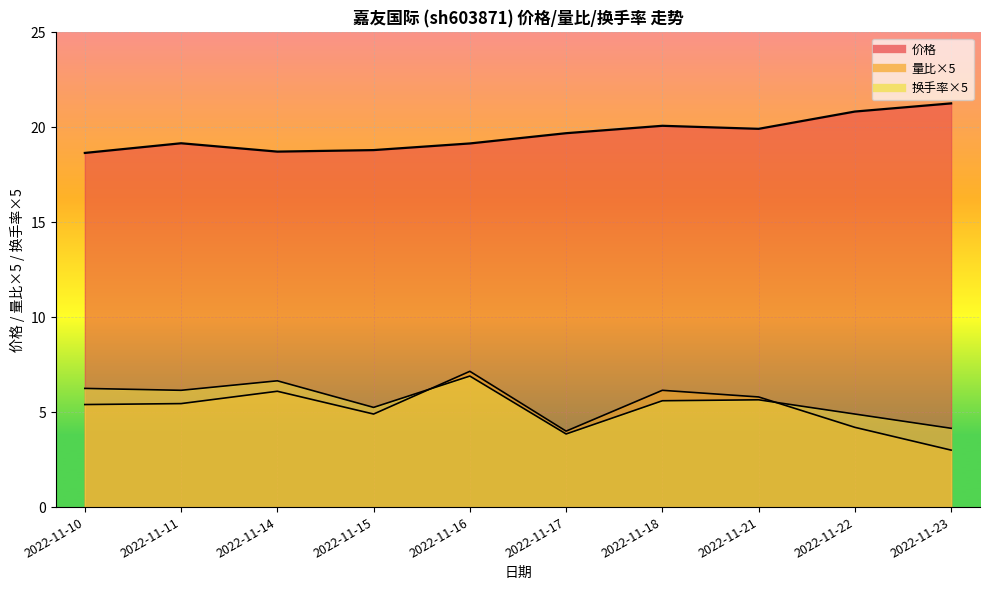

At which category is the sum across all series the highest?

2022-11-16